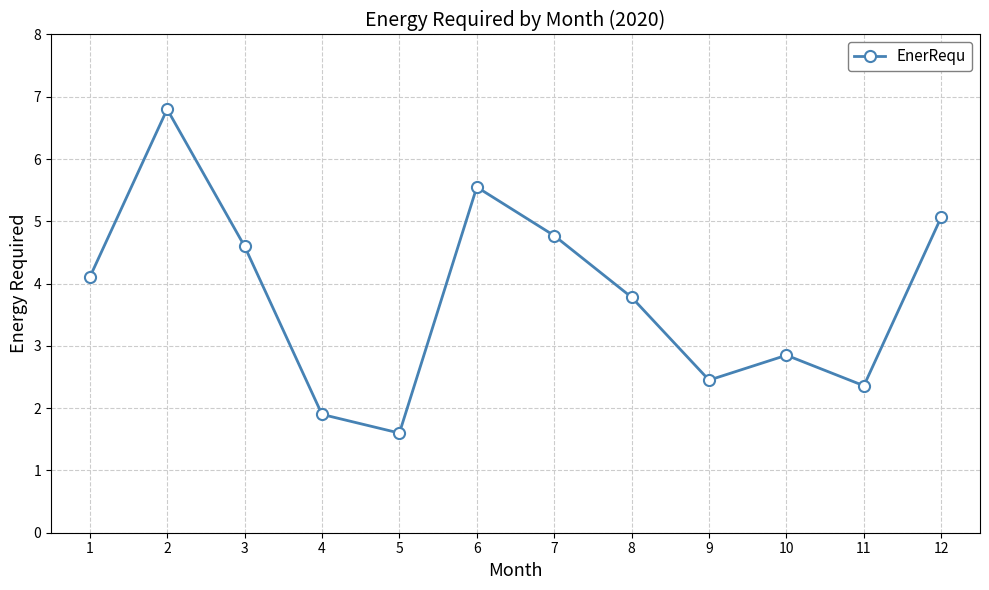

What is the value of the 4th point from the left?

1.9